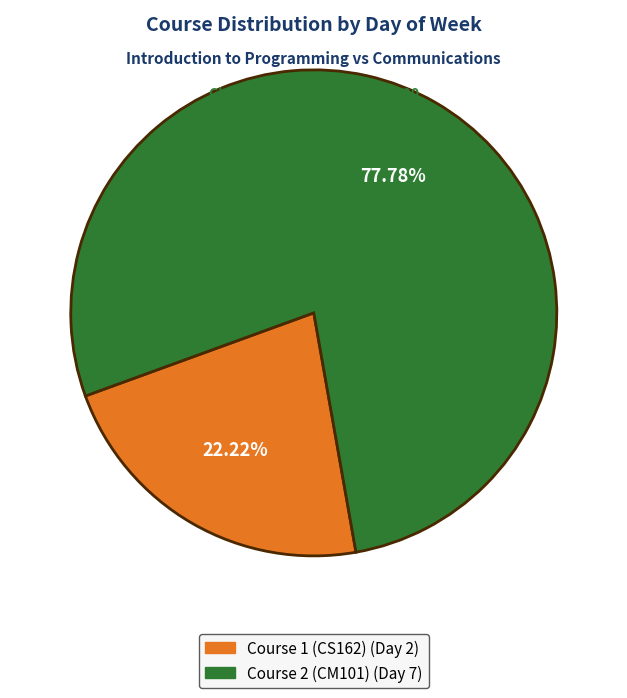

True or false: Course 1 (CS162) accounts for 15% of the total.

False